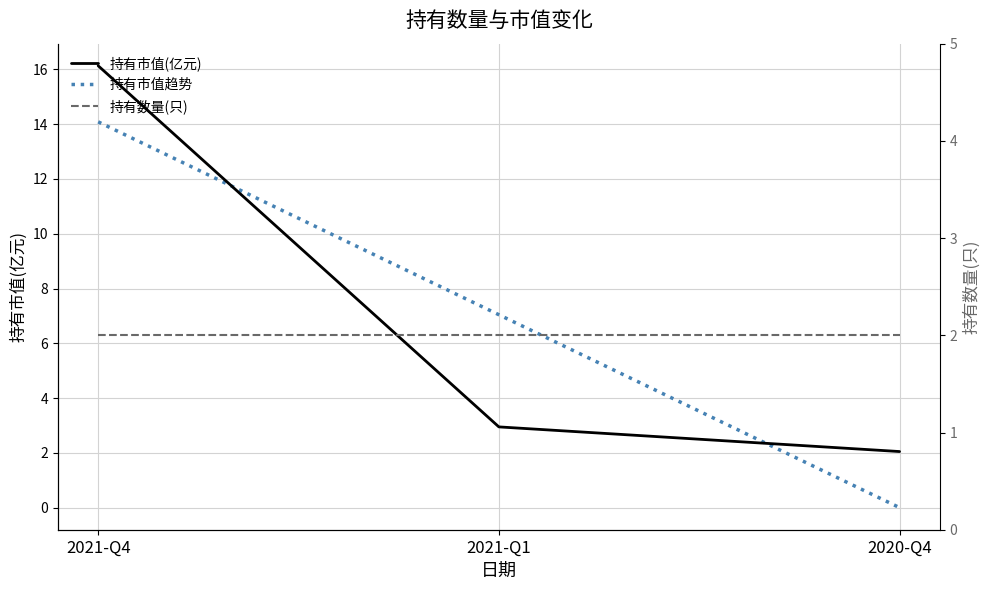

Reading left to right, what are all the values shown in this chart?

持有市值(亿元): 2021-Q4=16.1	2021-Q1=3.0	2020-Q4=2.0
持有市值趋势: 2021-Q4=14.1	2021-Q1=7.0	2020-Q4=0.0
持有数量(只): 2021-Q4=2.0	2021-Q1=2.0	2020-Q4=2.0